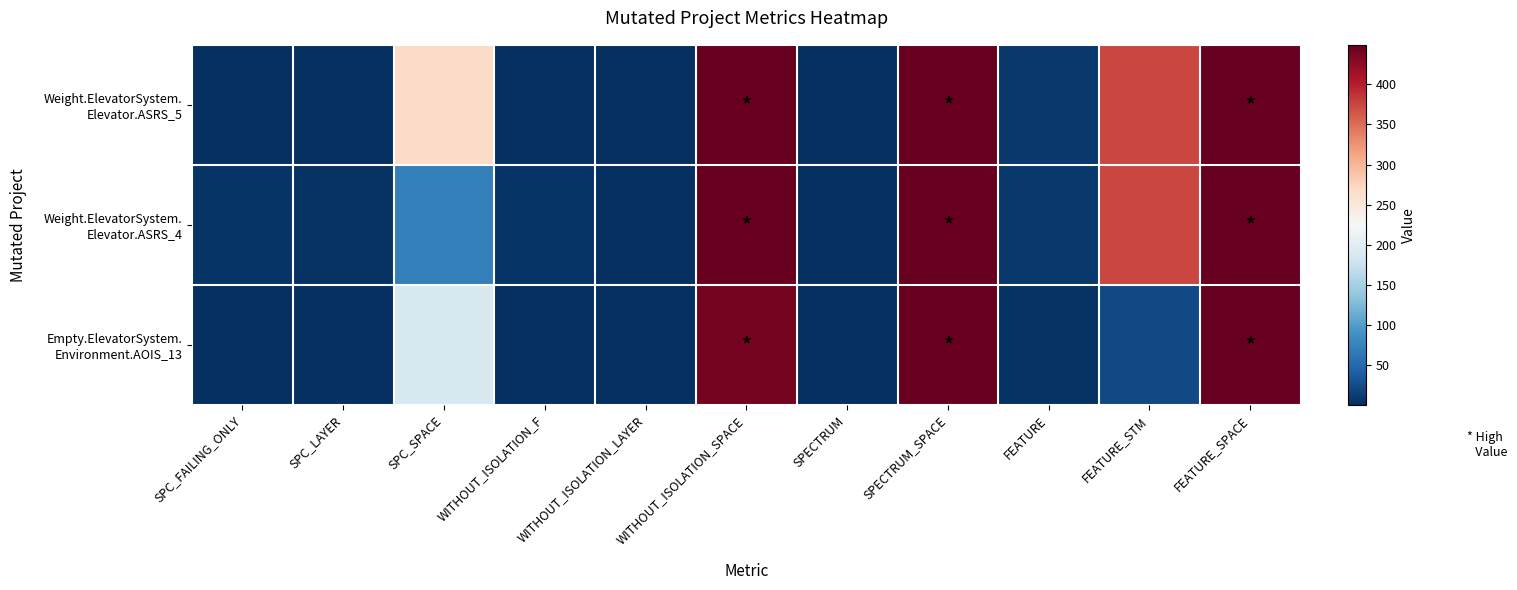

At SPECTRUM, list the series in order from largest to smallest.

Weight.ElevatorSystem. Elevator.ASRS_5, Weight.ElevatorSystem. Elevator.ASRS_4, Empty.ElevatorSystem. Environment.AOIS_13